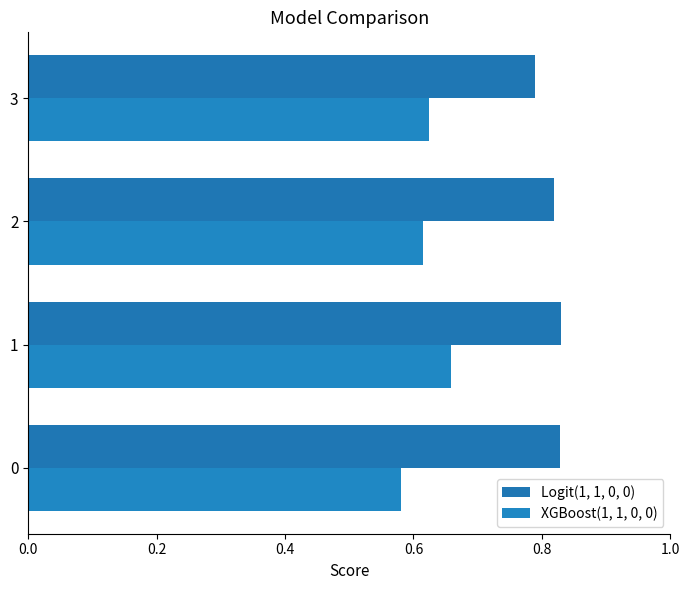

At how many categories does at least one series exceed 0?

4